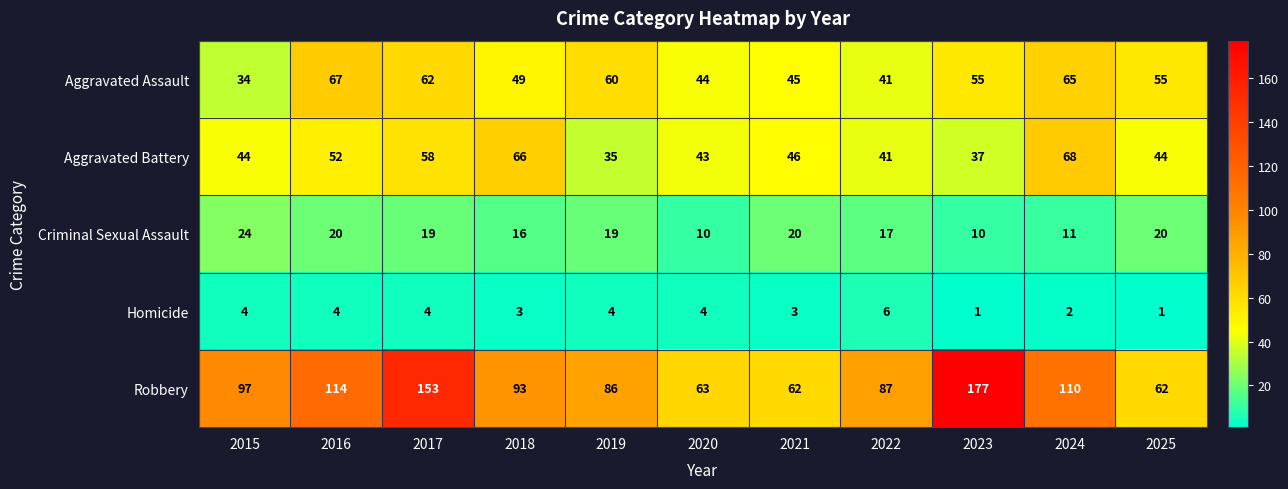

What is the difference between the maximum and minimum values in the Aggravated Assault series?

33